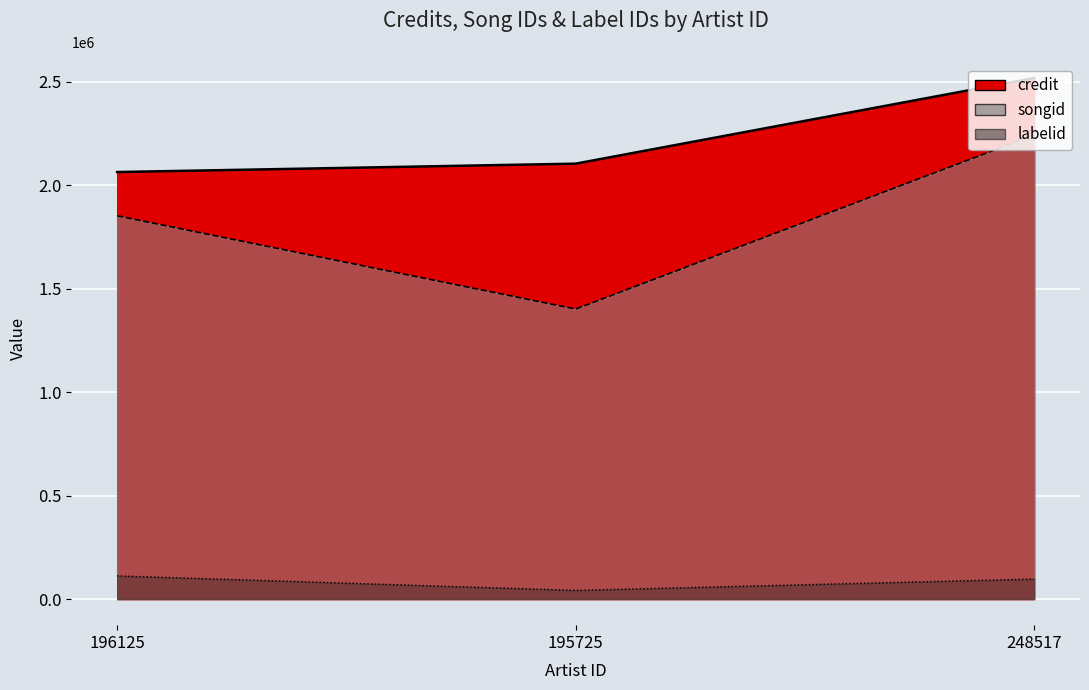

True or false: labelid has a value of 172676 at 248517.

False